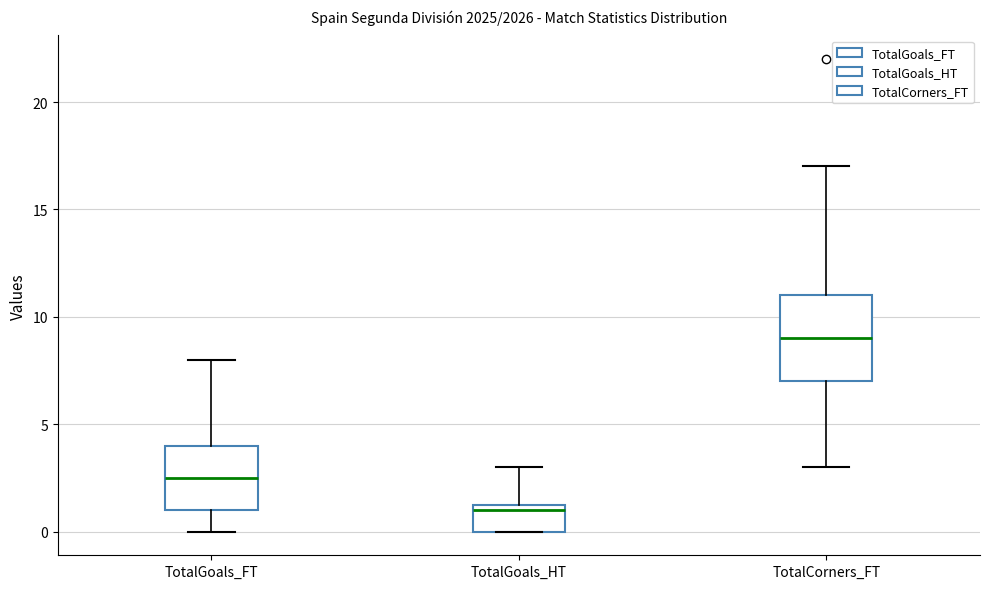

Which box's median line is the highest?

TotalCorners_FT